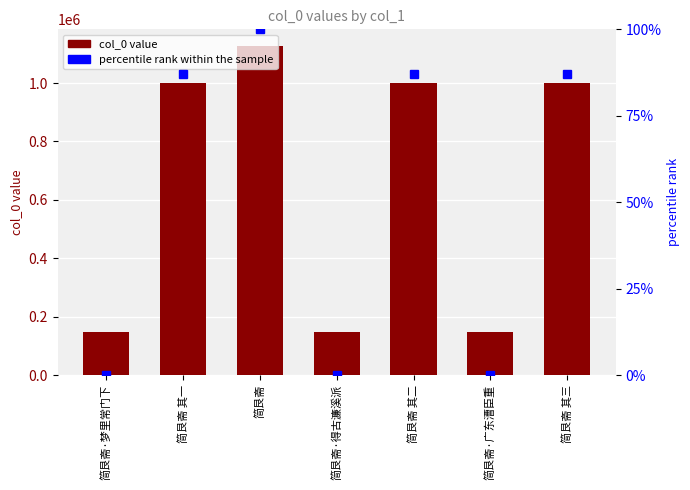

At which category does the chart reach its peak across all series?

简艮斋